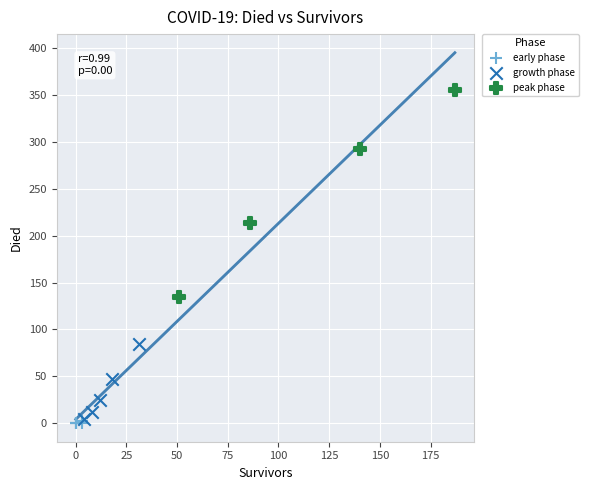

Which series has the largest Y range (max minus min)?

peak phase